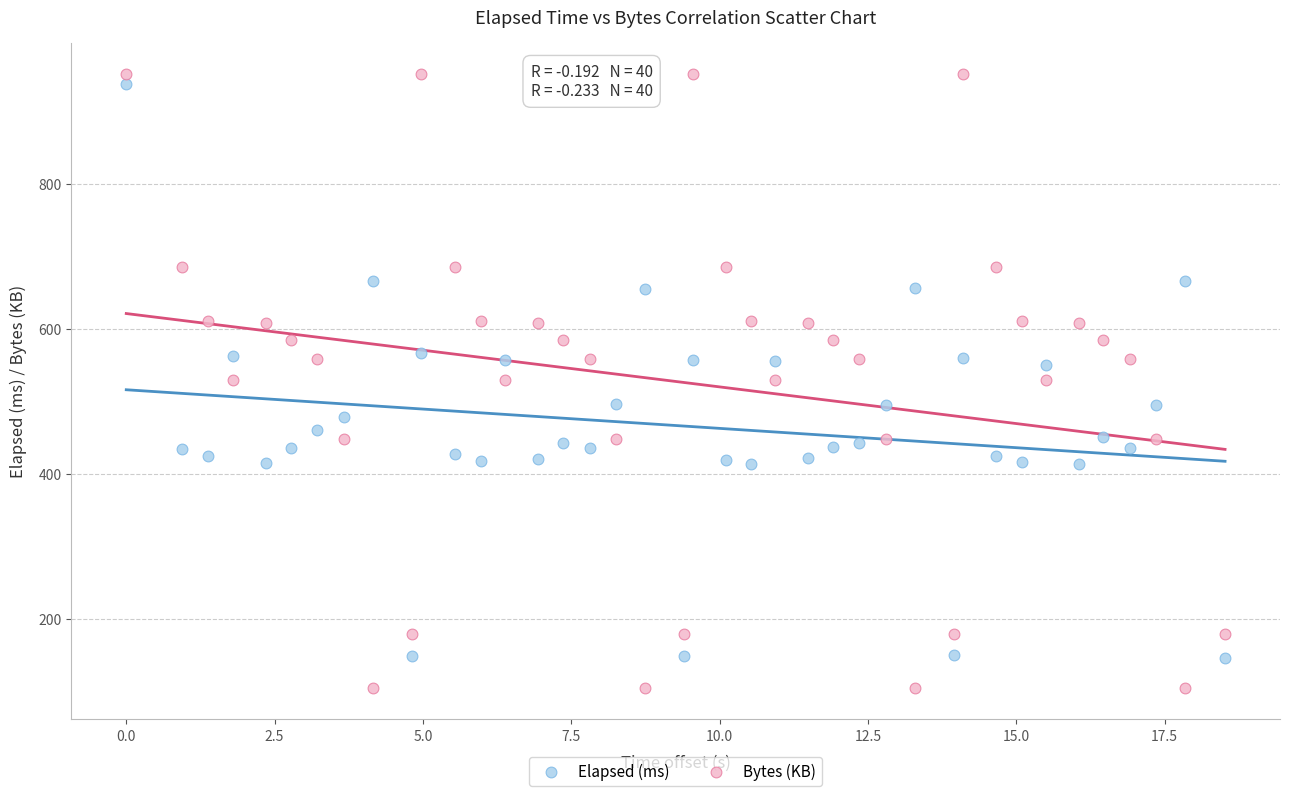

Across all data points, what is the range of Y values (max minus min)?

849.5